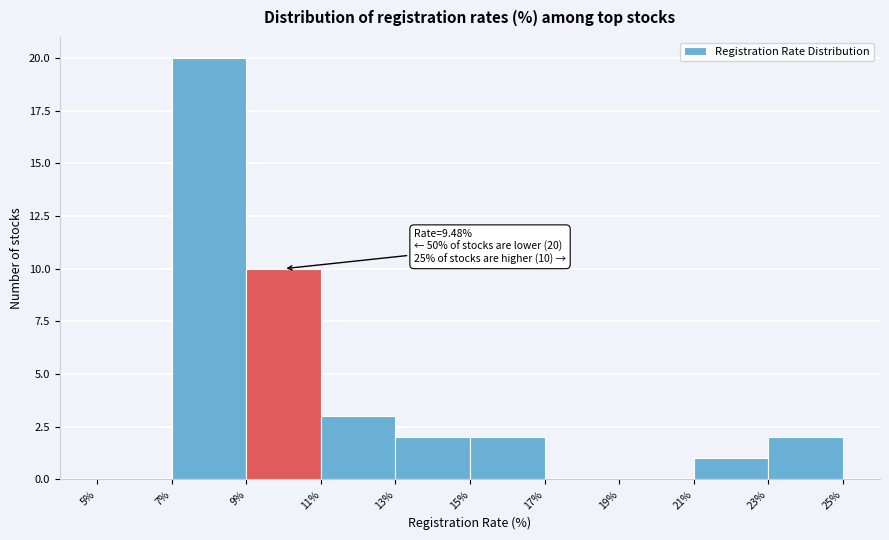

Over which range of the x-axis is the bar tallest?

7% to 9%